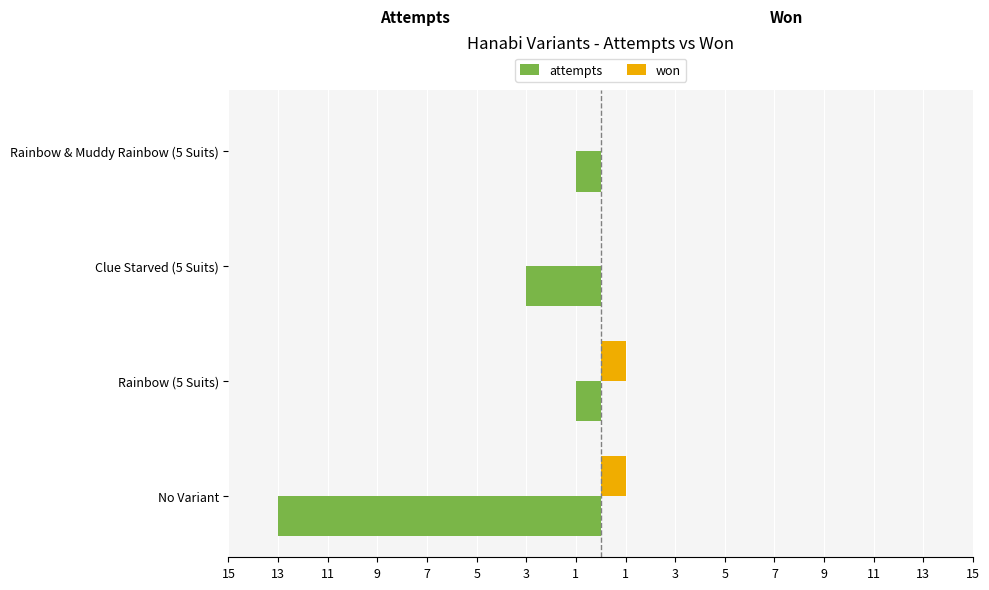

What are all the series names shown in the legend?

attempts, won